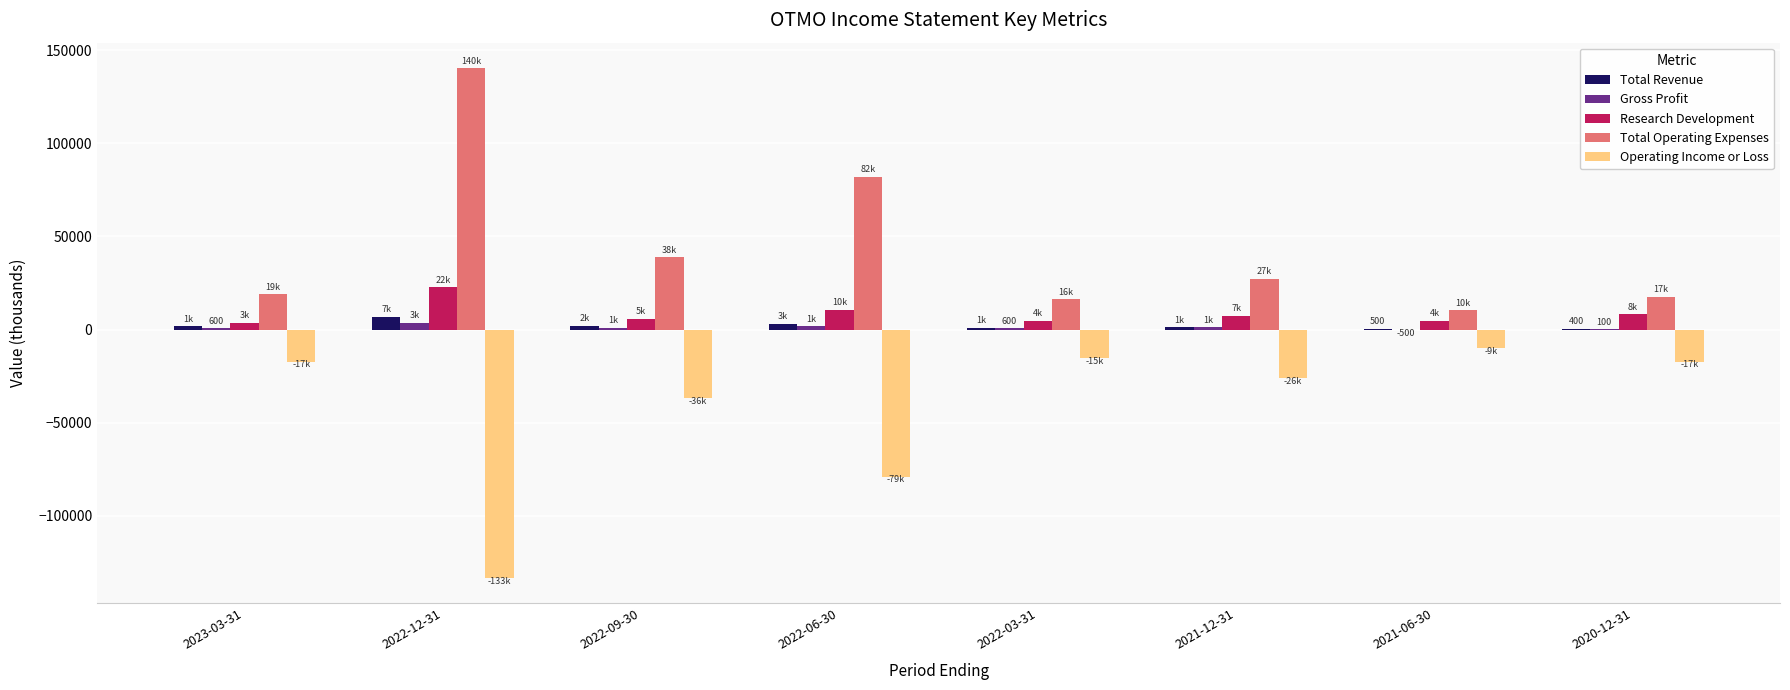

What are all the series names shown in the legend?

Total Revenue, Gross Profit, Research Development, Total Operating Expenses, Operating Income or Loss